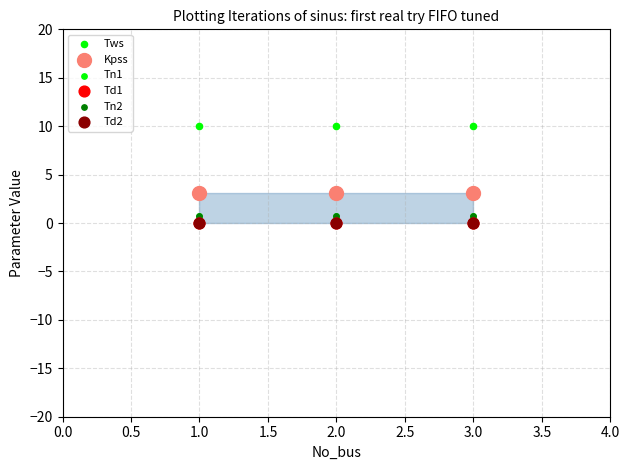

Which series has the widest spread of Y values?

Tws